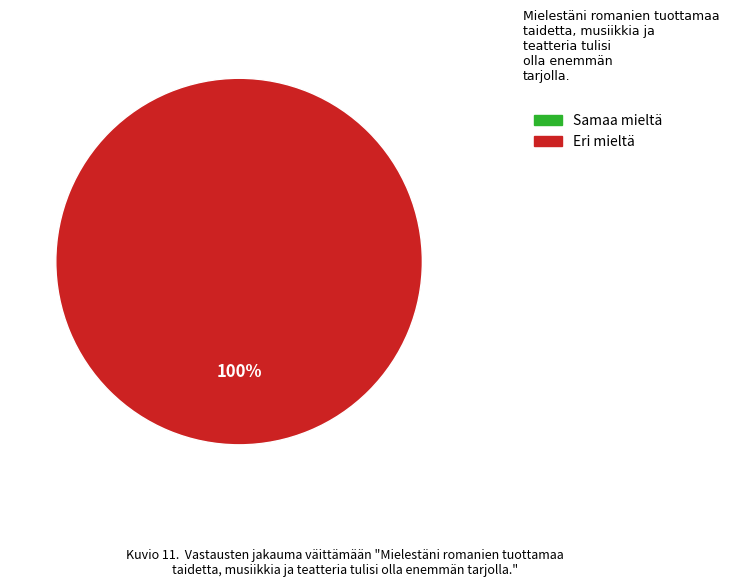

To the nearest percent, what is the average slice percentage?

50%